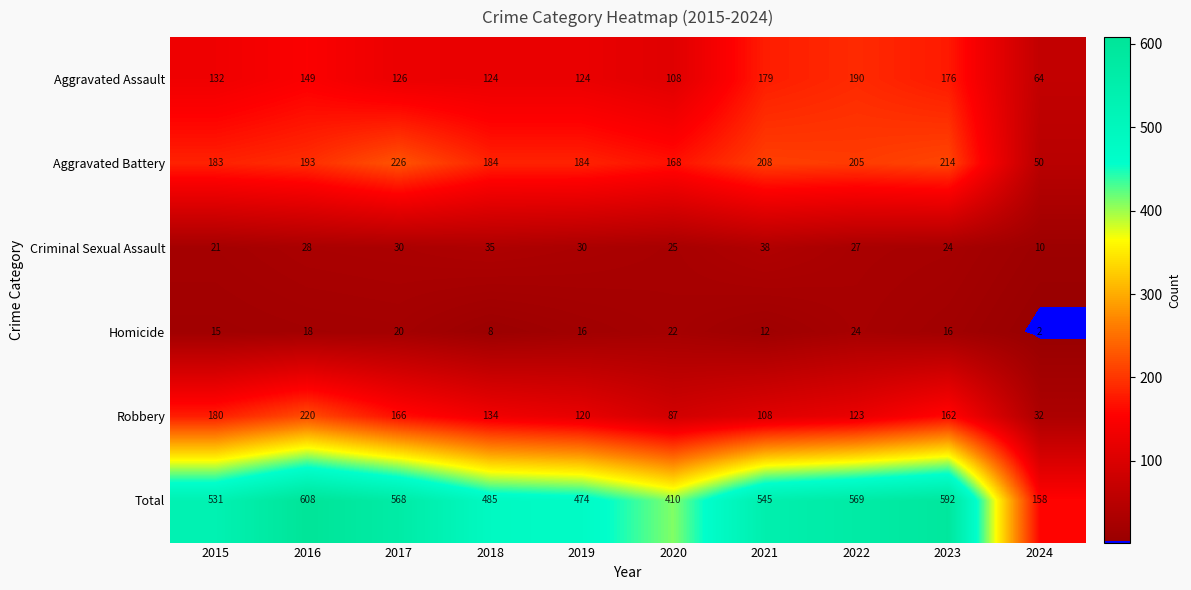

What is the difference between the Total values at 2015 and 2018?

46